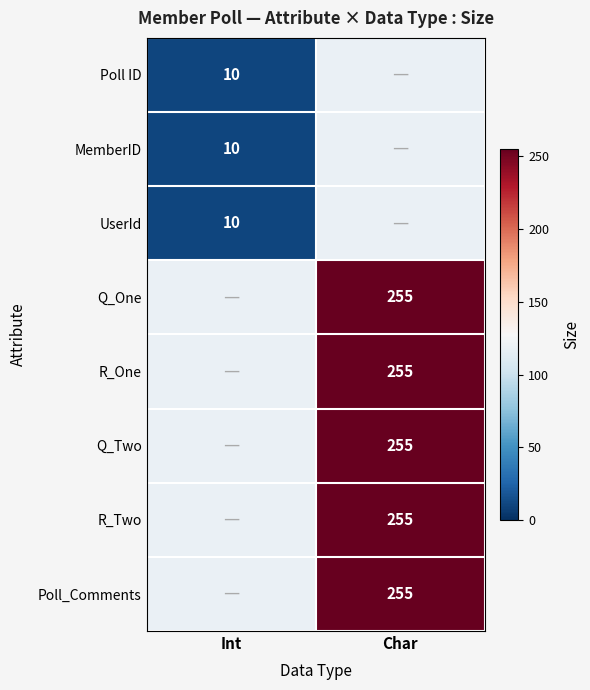

The Q_One series shows 255 at Char. True or false?

True